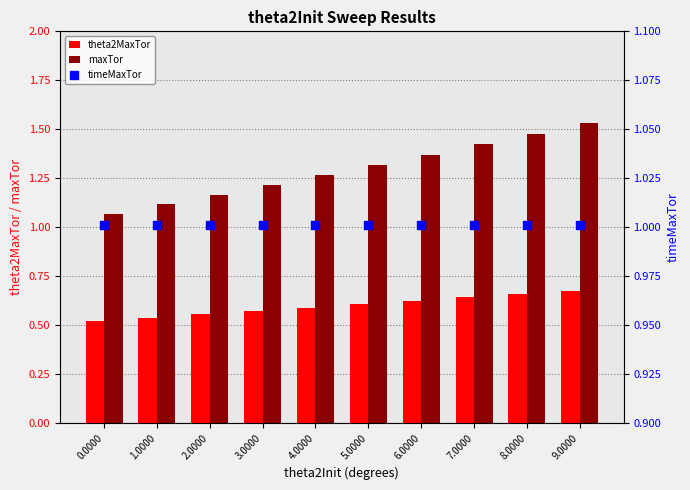

At how many categories does at least one series exceed 1?

10